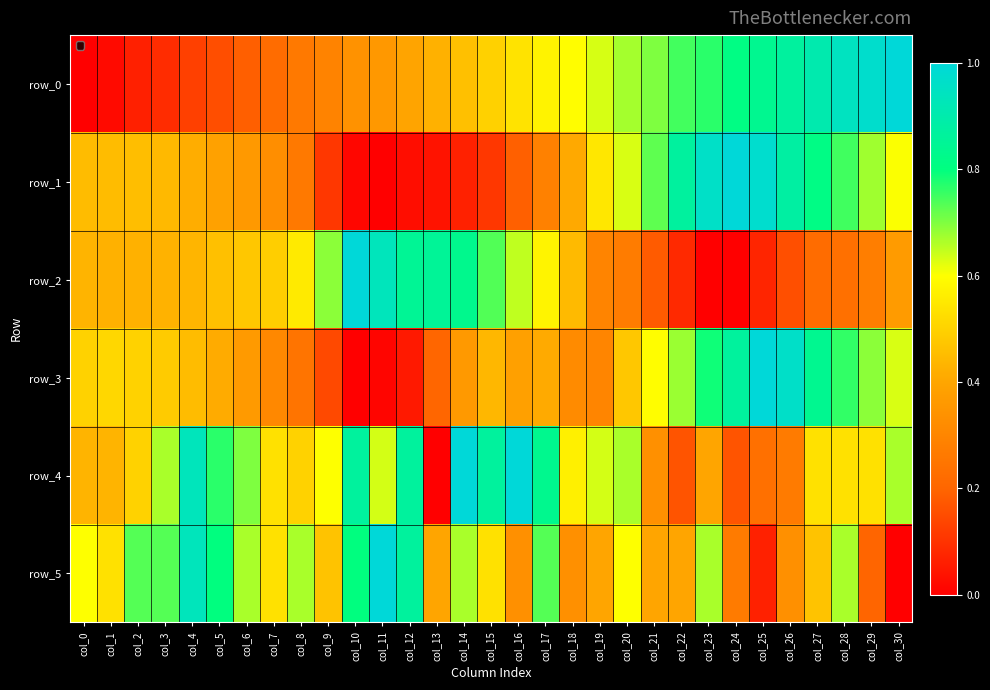

Reading left to right, what are all the values shown in this chart?

row_0: 0.0	0.0	0.1	0.1	0.1	0.2	0.2	0.2	0.3	0.3	0.3	0.4	0.4	0.4	0.5	0.5	0.5	0.6	0.6	0.6	0.7	0.7	0.7	0.8	0.8	0.8	0.9	0.9	0.9	1.0	1.0
row_1: 0.4	0.5	0.5	0.4	0.4	0.4	0.4	0.3	0.3	0.1	0.0	0.0	0.0	0.0	0.1	0.1	0.2	0.3	0.4	0.5	0.6	0.7	0.9	1.0	1.0	1.0	0.9	0.8	0.7	0.7	0.6
row_2: 0.4	0.4	0.4	0.4	0.4	0.5	0.5	0.5	0.6	0.7	1.0	0.9	0.8	0.9	0.8	0.7	0.6	0.6	0.4	0.3	0.3	0.2	0.1	0.0	0.0	0.1	0.2	0.2	0.2	0.3	0.4
row_3: 0.5	0.5	0.5	0.5	0.5	0.4	0.4	0.3	0.2	0.1	0.0	0.0	0.1	0.2	0.4	0.4	0.4	0.4	0.3	0.3	0.5	0.6	0.7	0.8	0.9	1.0	1.0	0.8	0.8	0.7	0.6
row_4: 0.4	0.4	0.5	0.7	0.9	0.8	0.7	0.5	0.5	0.6	0.9	0.6	0.9	0.0	1.0	0.9	1.0	0.8	0.6	0.6	0.7	0.3	0.2	0.4	0.2	0.2	0.3	0.5	0.5	0.5	0.7
row_5: 0.6	0.5	0.7	0.7	0.9	0.8	0.7	0.5	0.7	0.5	0.8	1.0	0.9	0.4	0.7	0.5	0.3	0.7	0.3	0.4	0.6	0.4	0.4	0.7	0.3	0.1	0.3	0.5	0.7	0.2	0.0